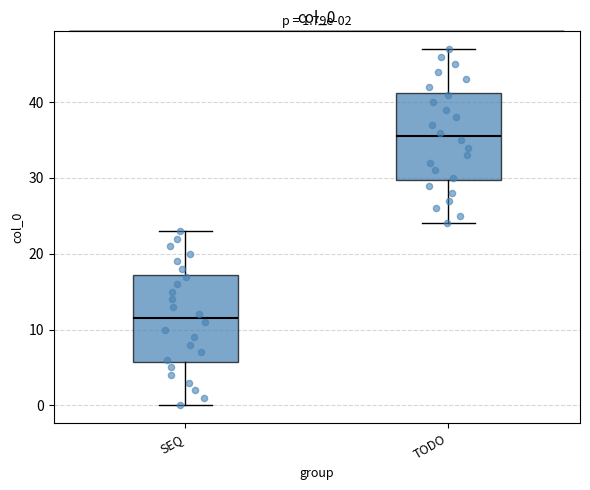

Which box's median line is the lowest?

SEQ